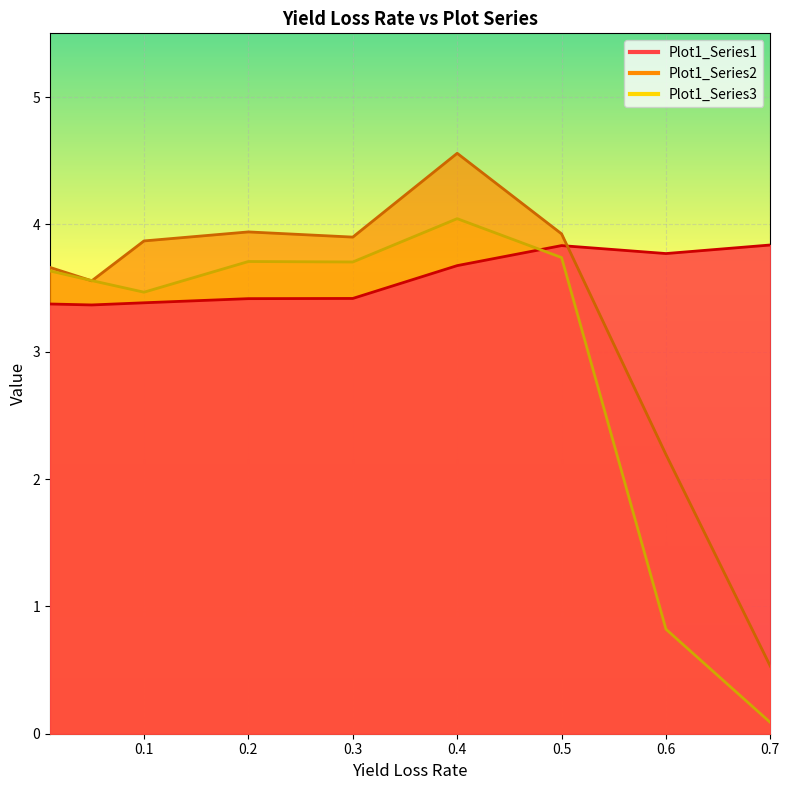

How many series are shown in this chart?

3